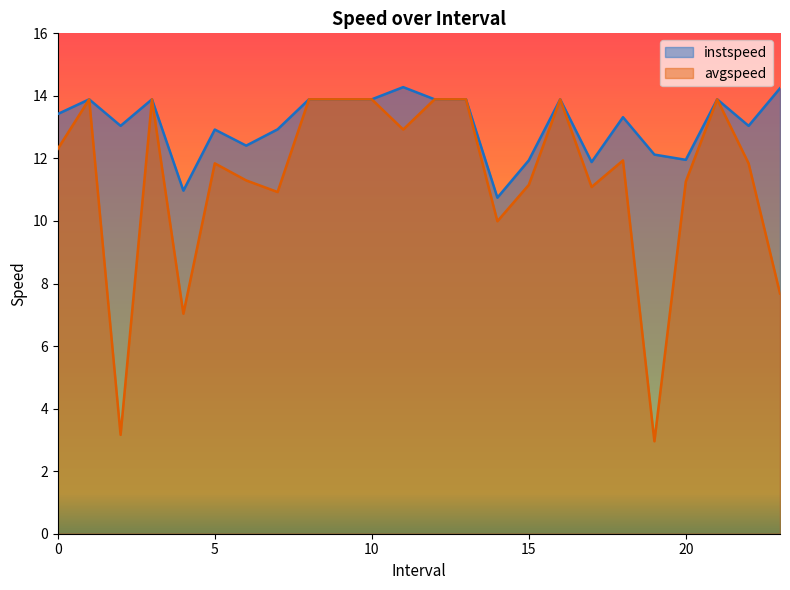

What is the approximate value of instspeed at 23.0?

14.2